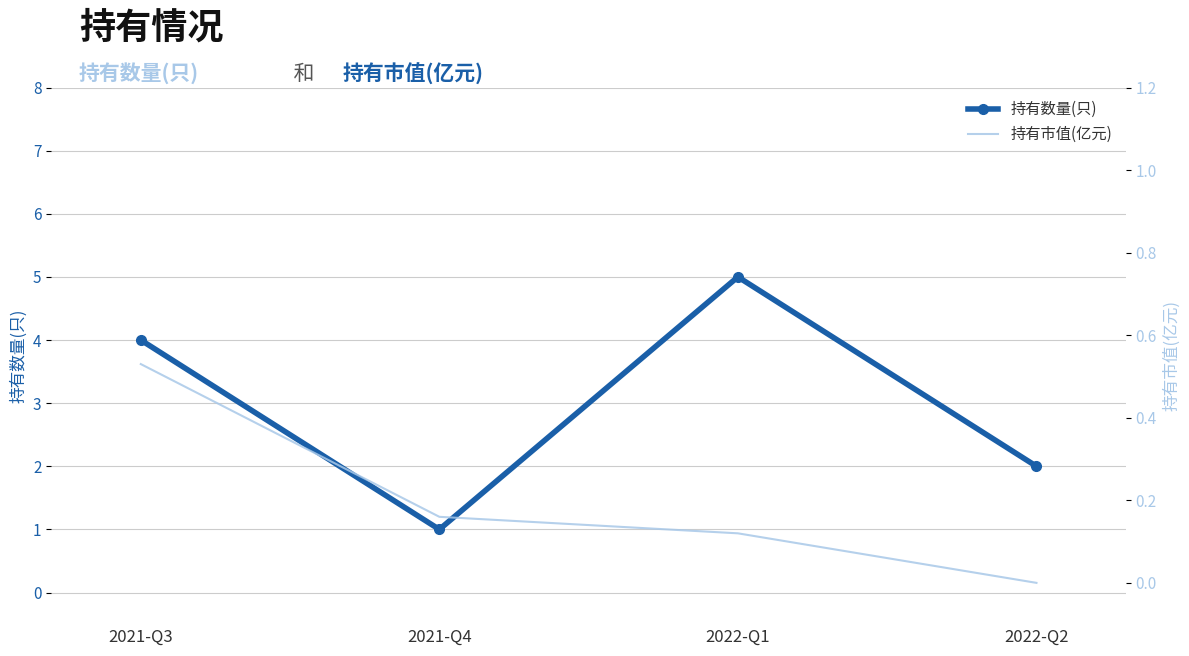

What are all the series names shown in the legend?

持有数量(只), 持有市值(亿元)